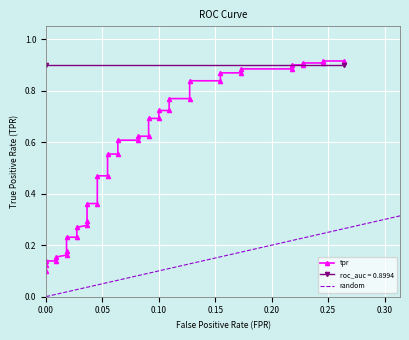

The chart shows a value of 0.3 at 6. True or false?

False